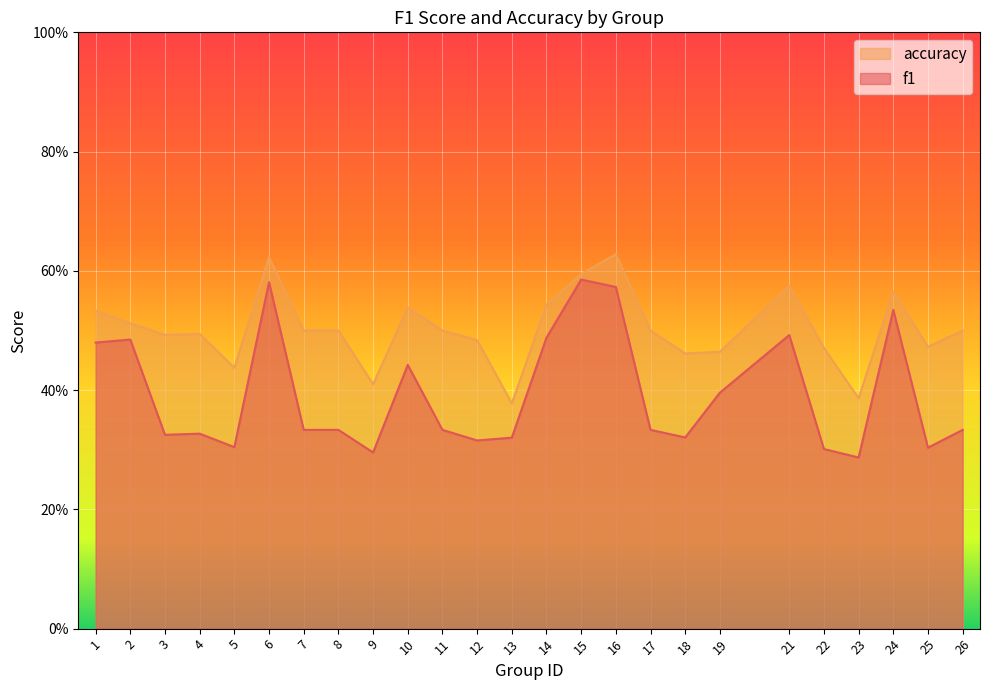

What is the average value of the f1 series?

0.4